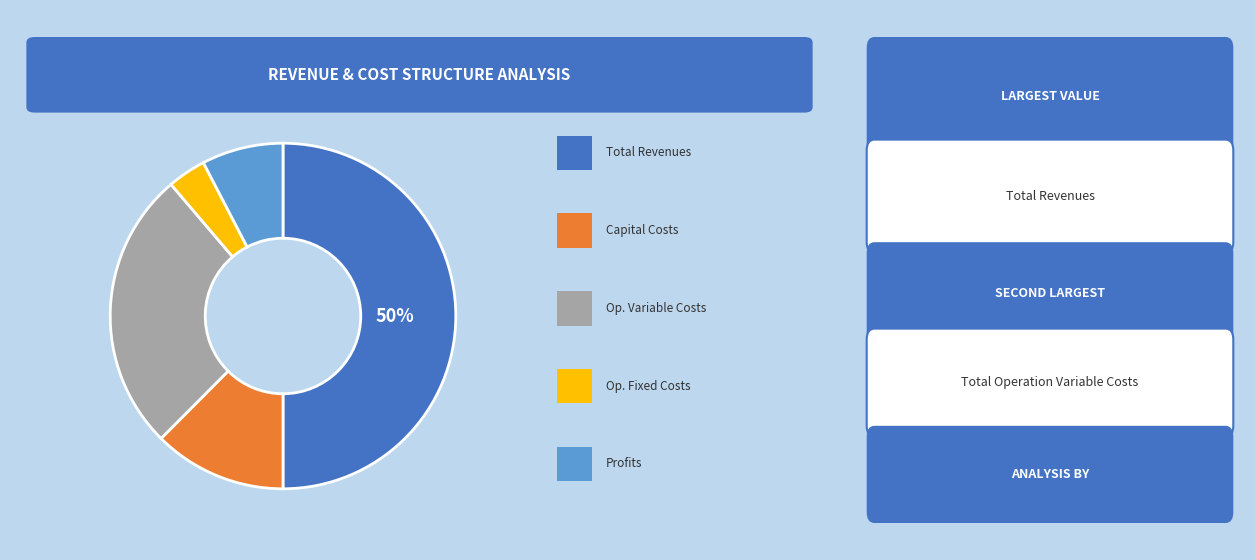

To the nearest percent, what is the average slice percentage?

20%